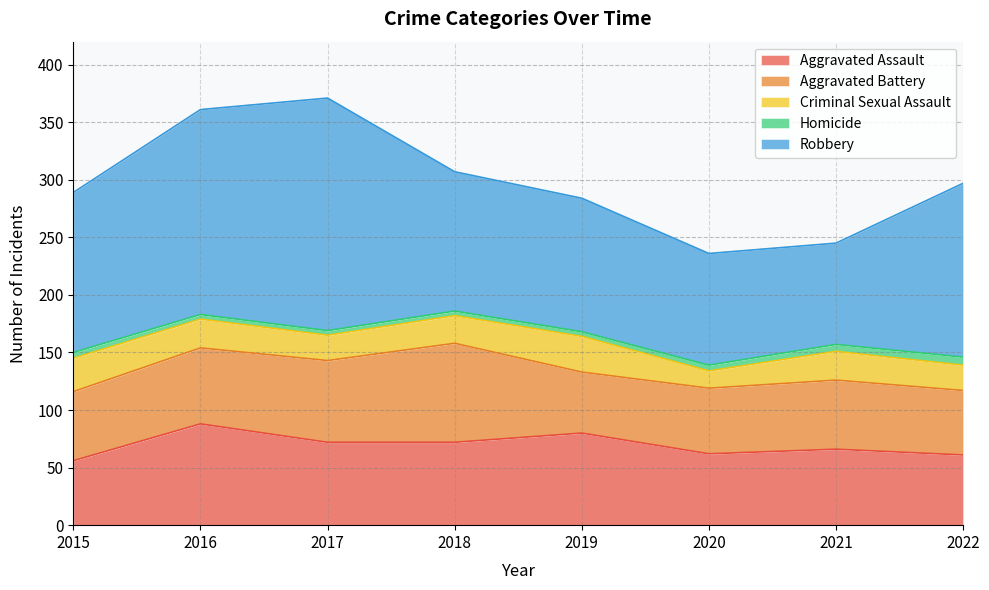

Between 2020 and 2018, which is larger?

2018